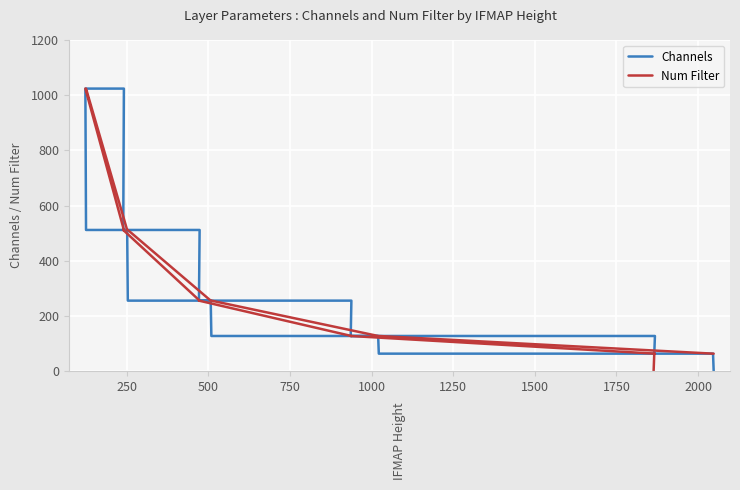

List the series in order of their overall mean, lowest first.

Channels, Num Filter